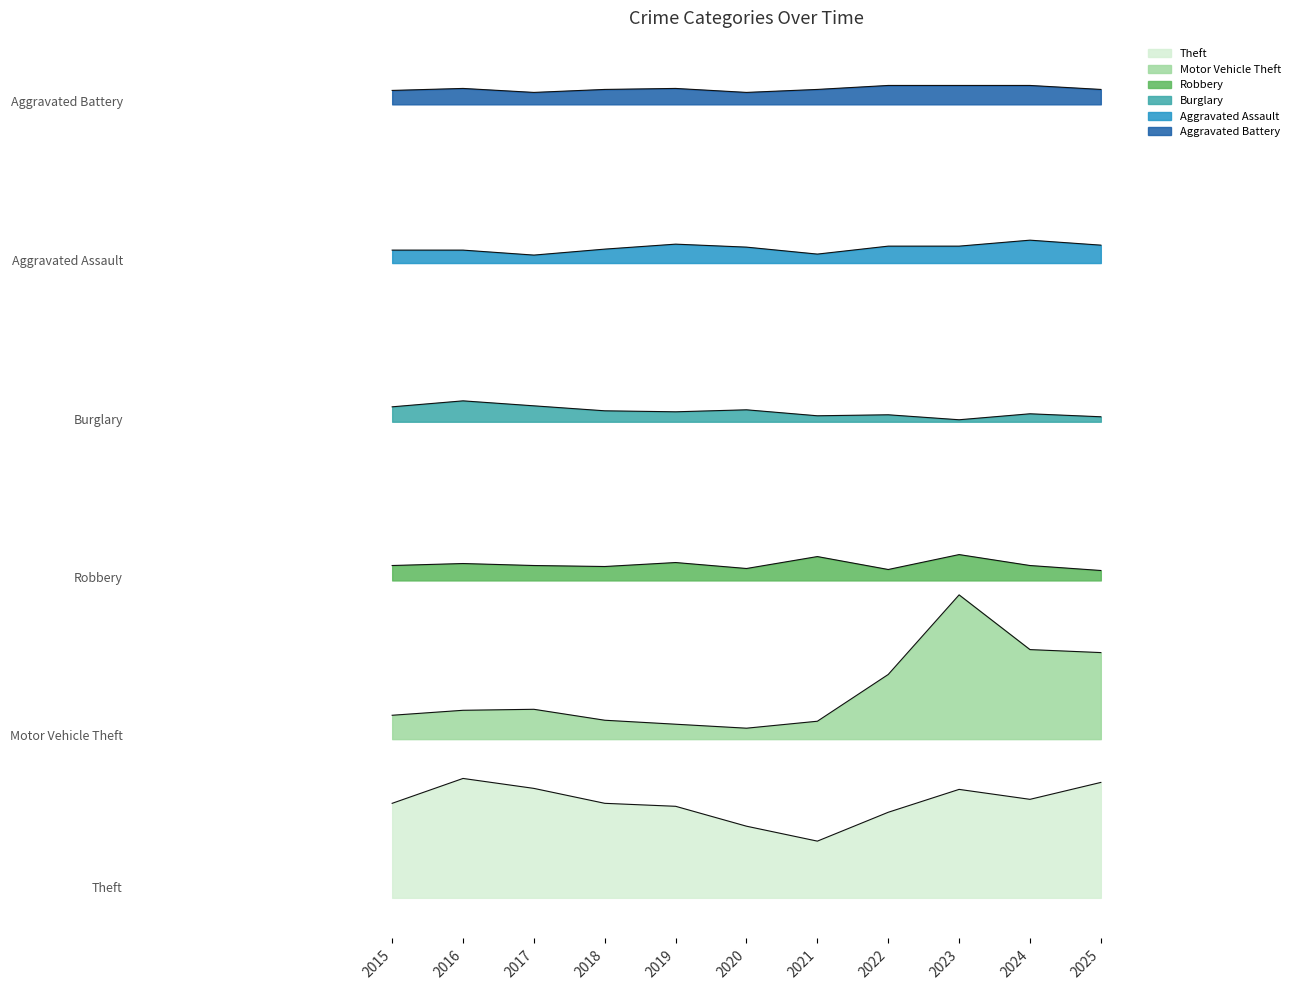

Which category has the lowest value in the Burglary series?

2023